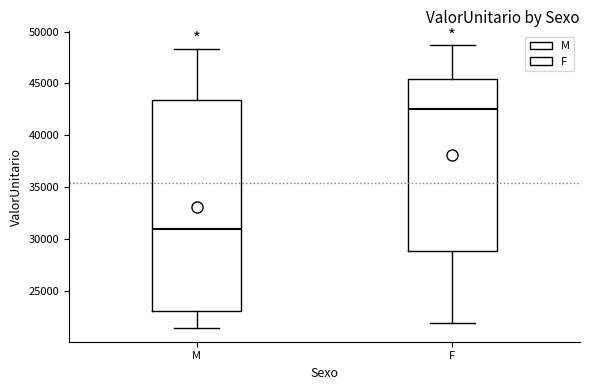

Which box's median line is the lowest?

M